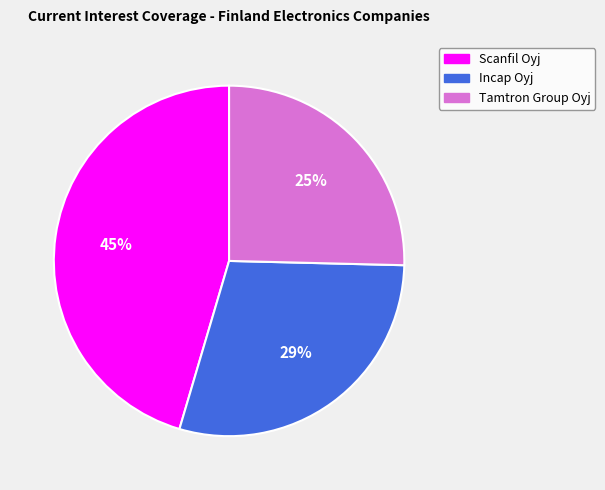

To the nearest percent, what is the average slice percentage?

33%